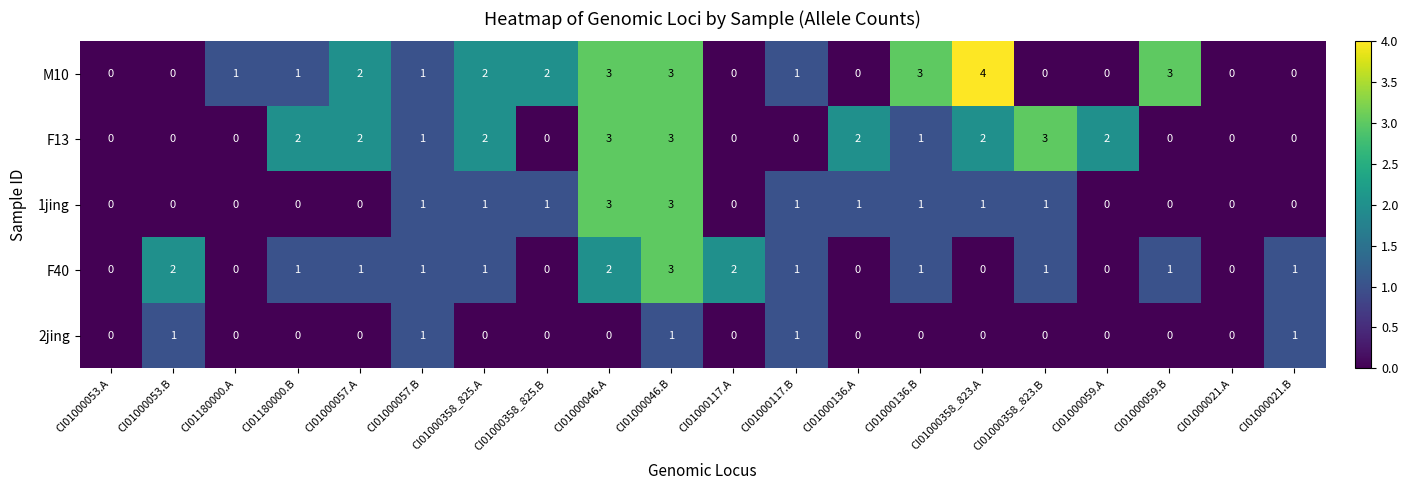

What is the difference between the second highest and minimum values in the 1jing series?

3